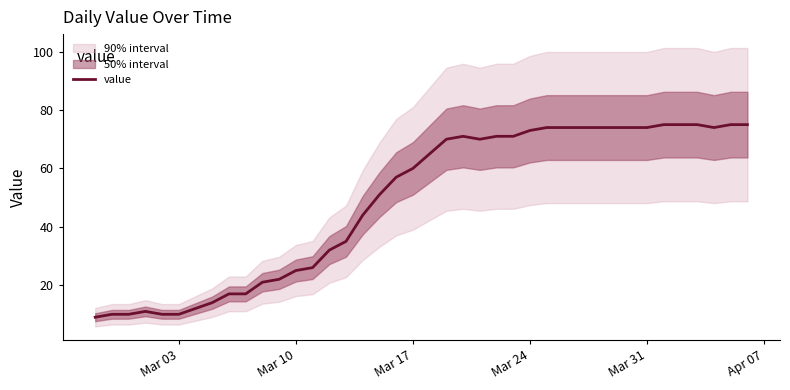

Is this an area chart (filled region under the line)?

No